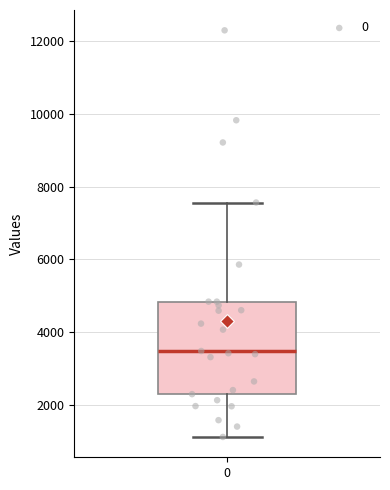

Read this box plot against the y-axis: the position of the median line, the range covered by the box, and the ends of both whiskers. The values are not printed on the chart, so give them approximately, as read against the axis.

median 3400, box 2400 to 4800, whiskers 1200 to 7600